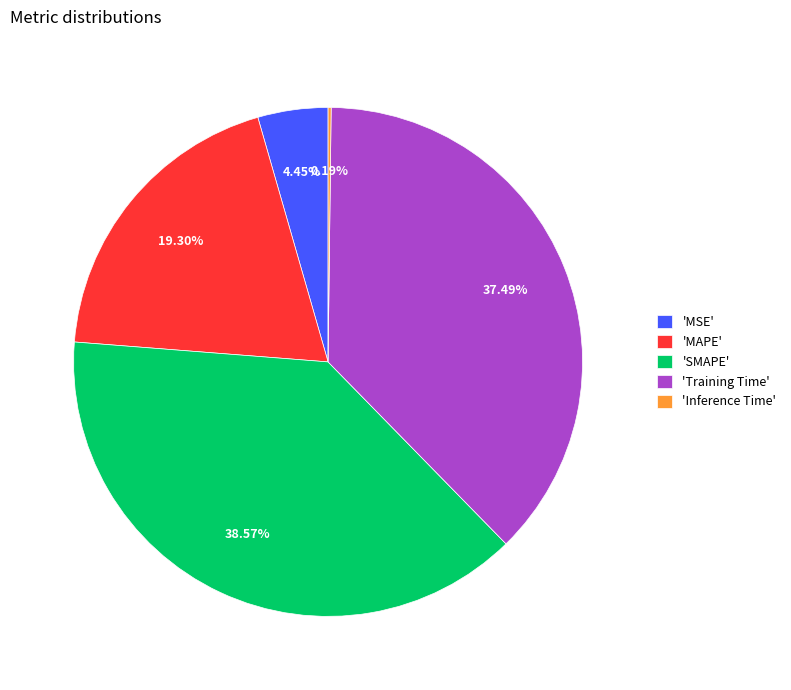

What is the largest slice in the pie chart?

'SMAPE'